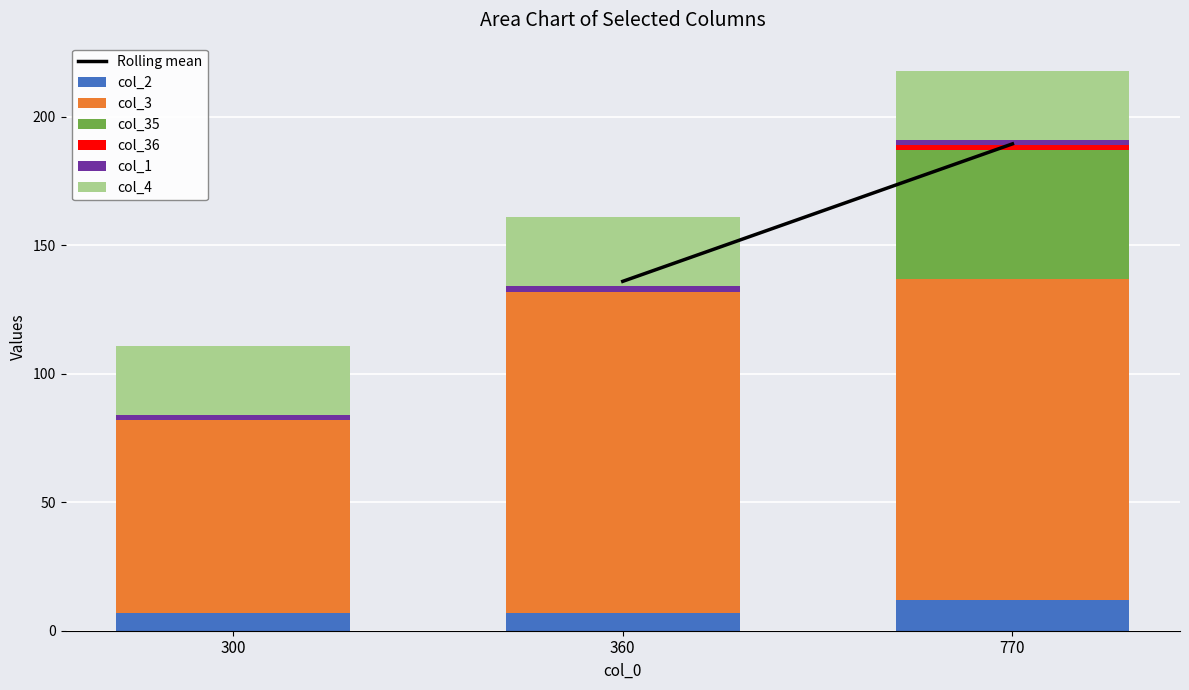

At which category is the sum across all series the highest?

770